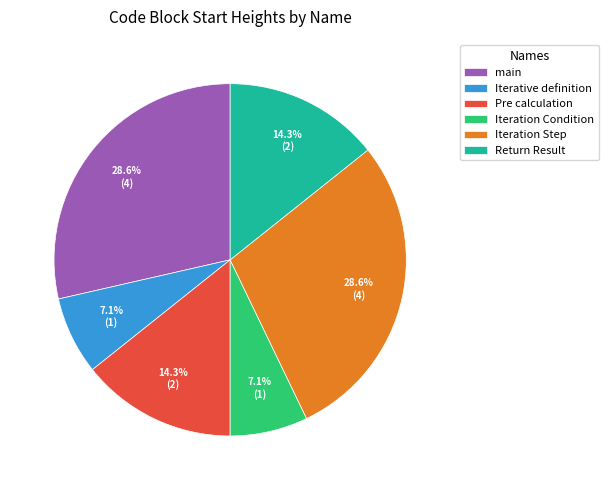

How many slices are in this pie chart?

6